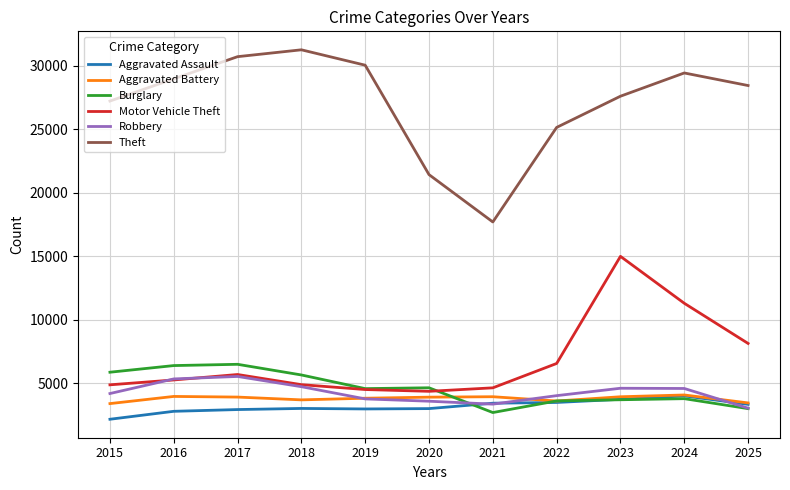

At which label is Robbery closest to 4301?

2015